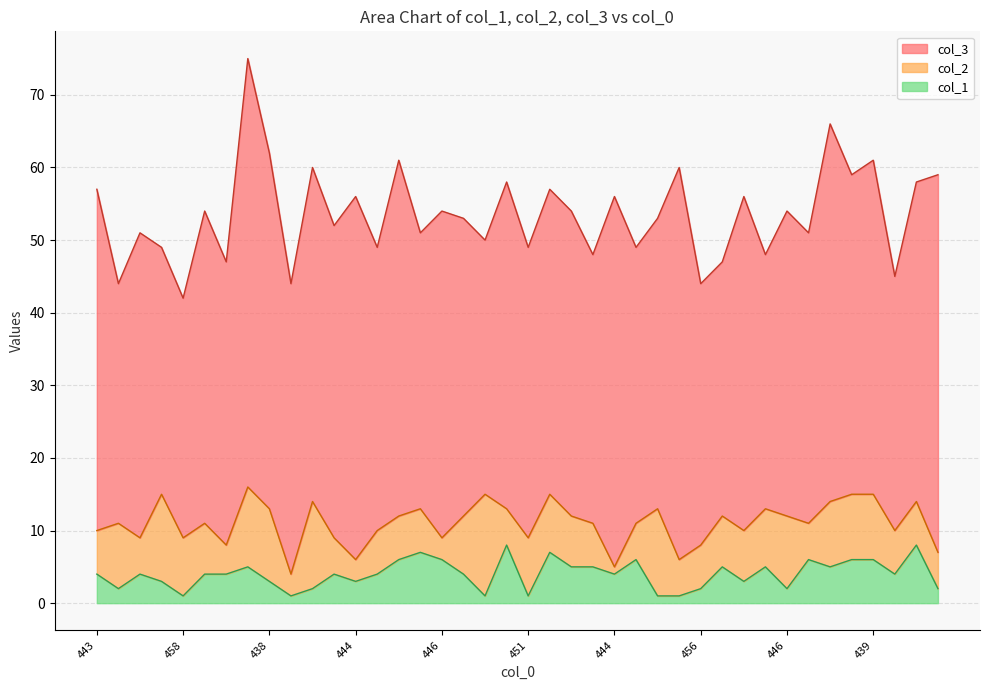

After their last crossing, which series has the higher values: col_1 or col_2?

col_2